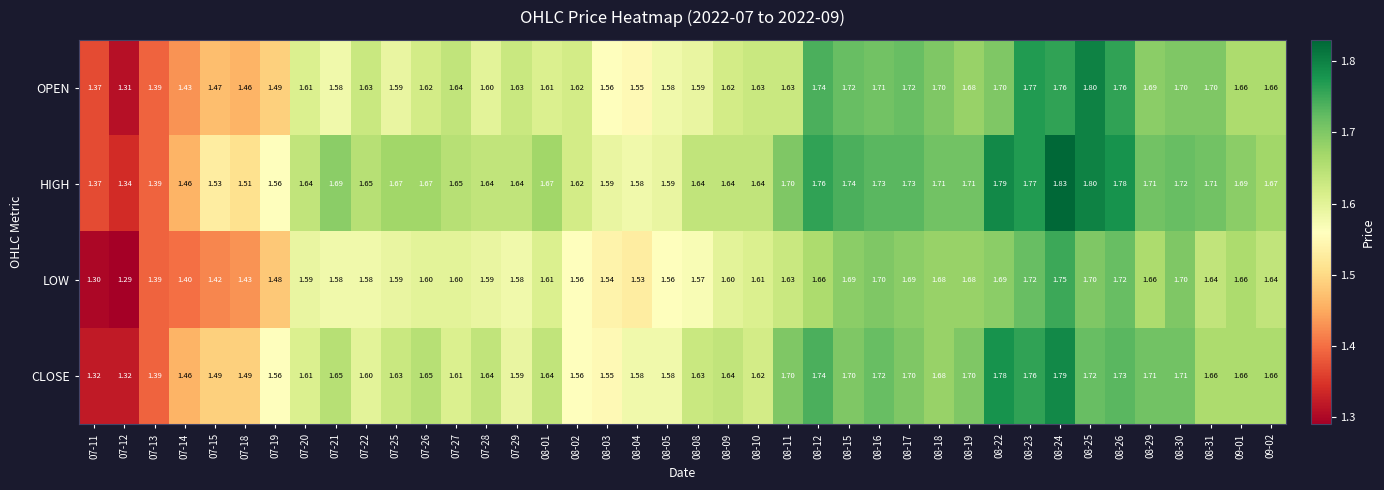

Rank the series at 08-31 from lowest to highest value.

LOW, CLOSE, OPEN, HIGH